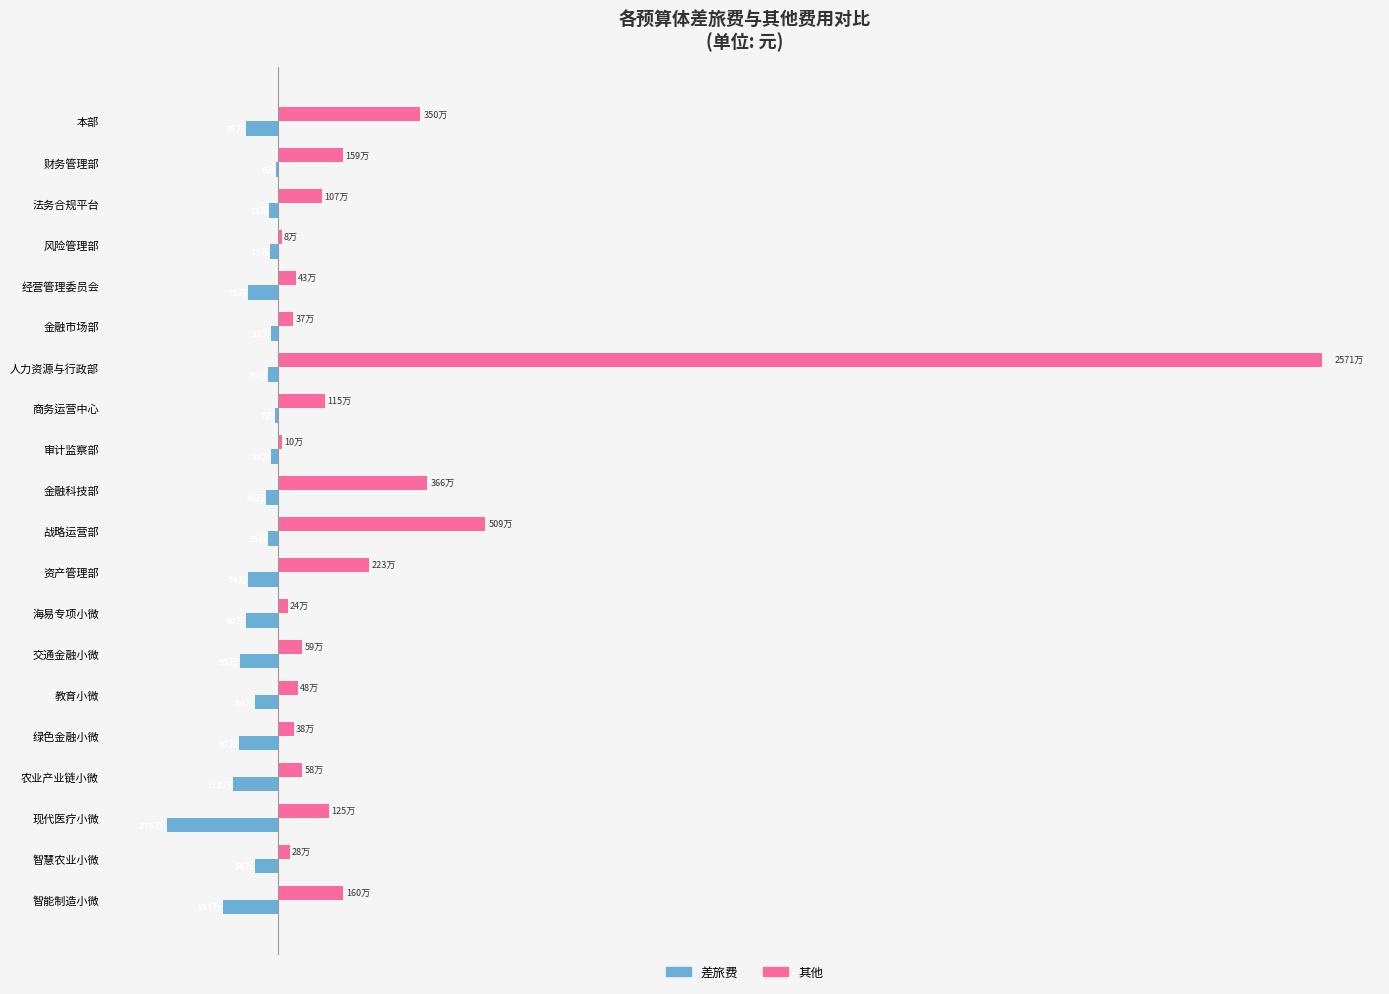

What are all the series names shown in the legend?

差旅费, 其他